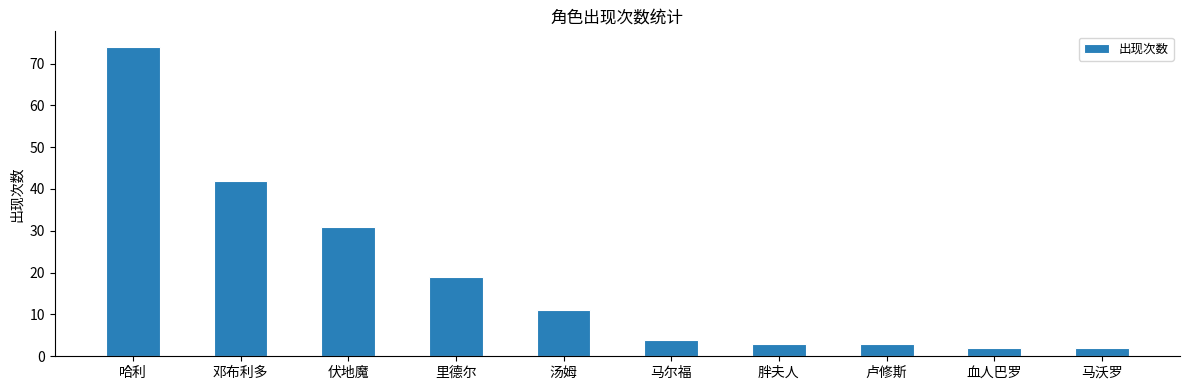

Reading left to right, extract all data points from this chart.

74	42	31	19	11	4	3	3	2	2